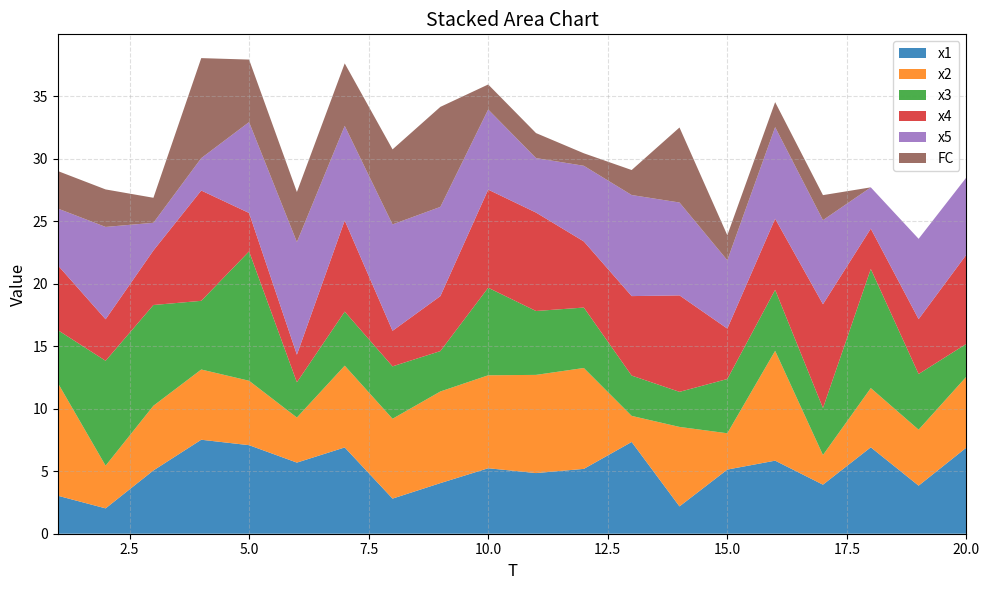

Reading right to left, what are all the values shown in this chart?

x1: 20=6.9	19=3.8	18=6.9	17=3.9	16=5.8	15=5.1	14=2.2	13=7.3	12=5.2	11=4.9	10=5.2	9=4.0	8=2.8	7=6.9	6=5.7	5=7.1	4=7.5	3=5.1	2=2.0	1=3.0
x2: 20=5.7	19=4.5	18=4.7	17=2.4	16=8.8	15=2.9	14=6.4	13=2.1	12=8.1	11=7.9	10=7.4	9=7.3	8=6.4	7=6.5	6=3.6	5=5.2	4=5.6	3=5.2	2=3.4	1=9.0
x3: 20=2.6	19=4.5	18=9.5	17=3.8	16=4.9	15=4.3	14=2.8	13=3.2	12=4.8	11=5.1	10=7.0	9=3.2	8=4.2	7=4.3	6=2.8	5=10.3	4=5.5	3=8.1	2=8.4	1=4.2
x4: 20=7.1	19=4.4	18=3.2	17=8.3	16=5.7	15=4.0	14=7.7	13=6.4	12=5.3	11=7.9	10=7.8	9=4.4	8=2.8	7=7.3	6=2.2	5=3.1	4=8.8	3=4.4	2=3.3	1=5.2
x5: 20=6.2	19=6.4	18=3.3	17=6.7	16=7.3	15=5.5	14=7.4	13=8.1	12=6.1	11=4.4	10=6.4	9=7.1	8=8.5	7=7.6	6=9.0	5=7.3	4=2.6	3=2.2	2=7.4	1=4.5
FC: 20=0.0	19=0.0	18=0.0	17=2.0	16=2.0	15=2.0	14=6.0	13=2.0	12=1.0	11=2.0	10=2.0	9=8.0	8=6.0	7=5.0	6=4.0	5=5.0	4=8.0	3=2.0	2=3.0	1=3.0